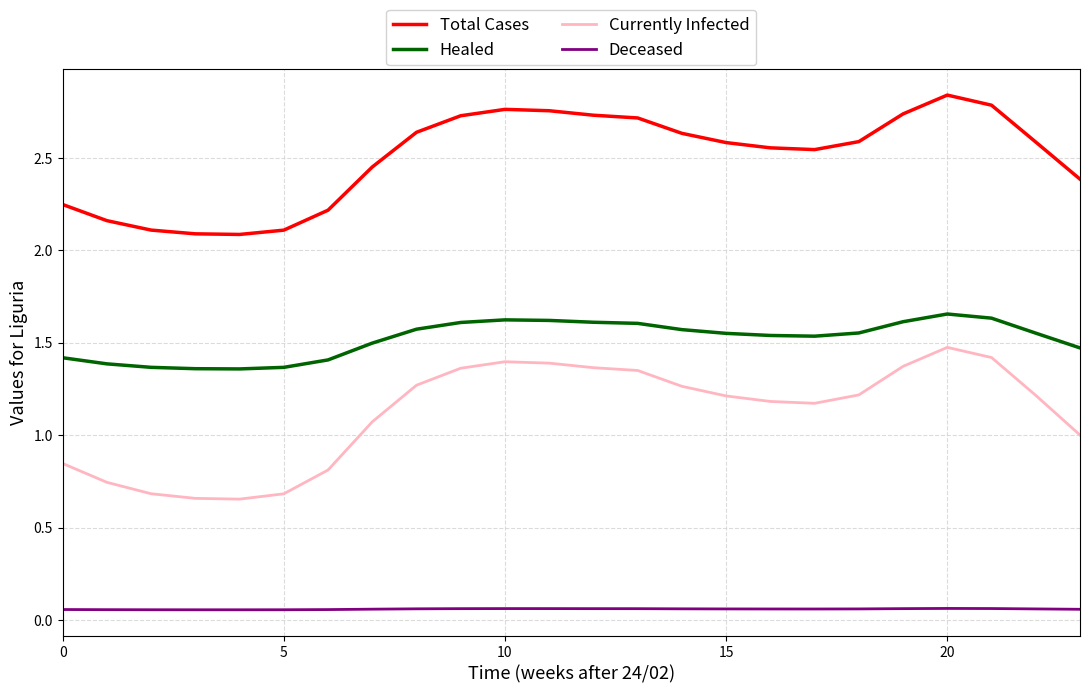

What is the lowest value of the Total Cases series?

2.1